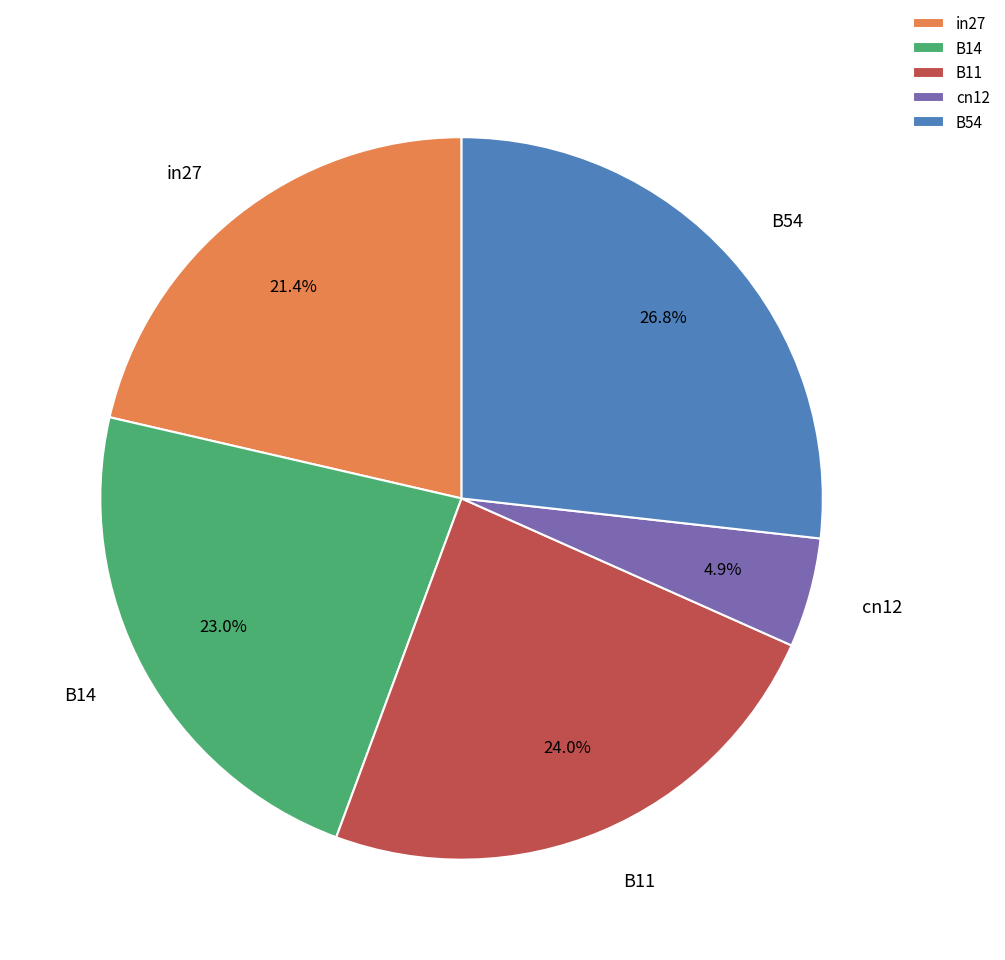

Rank the categories by value from highest to lowest.

B54, B11, B14, in27, cn12